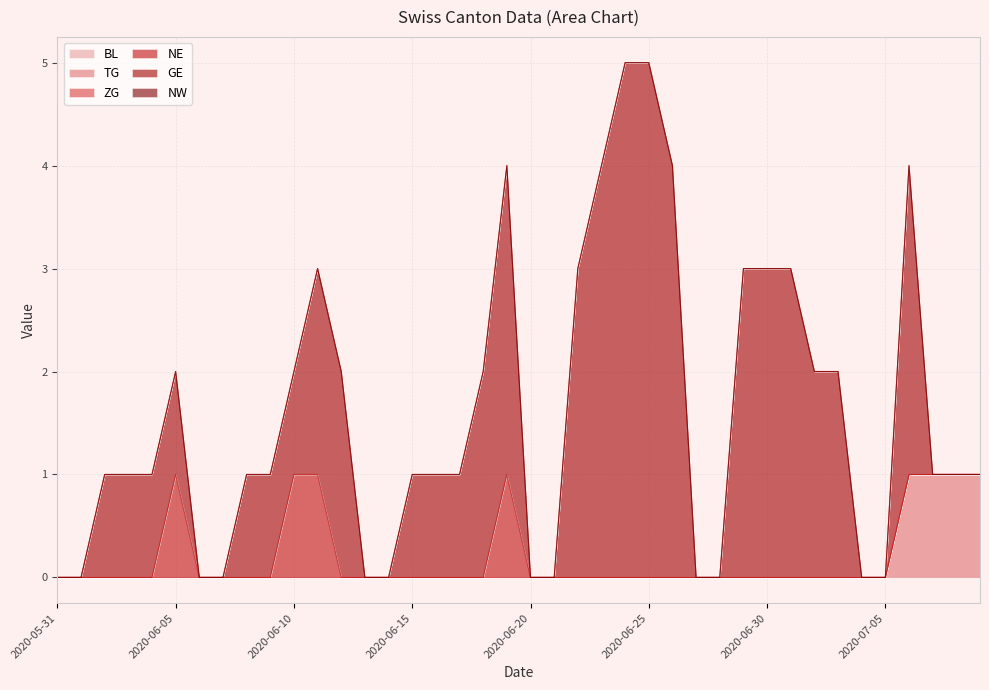

True or false: GE has more than 0 points higher than both neighbors.

True